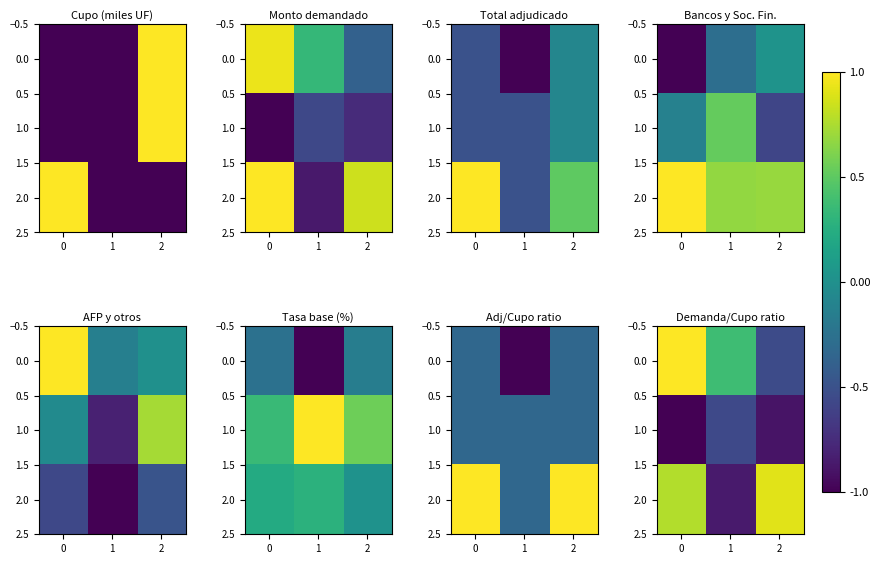

What is the total value across all series at 2?

-0.5